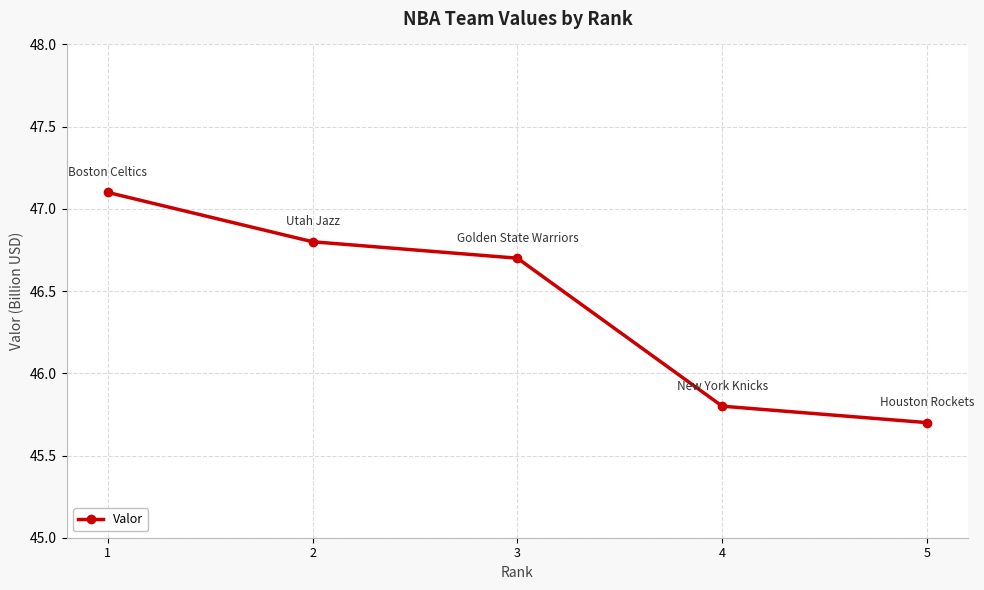

What is the value of the 4th point from the left?

45.8